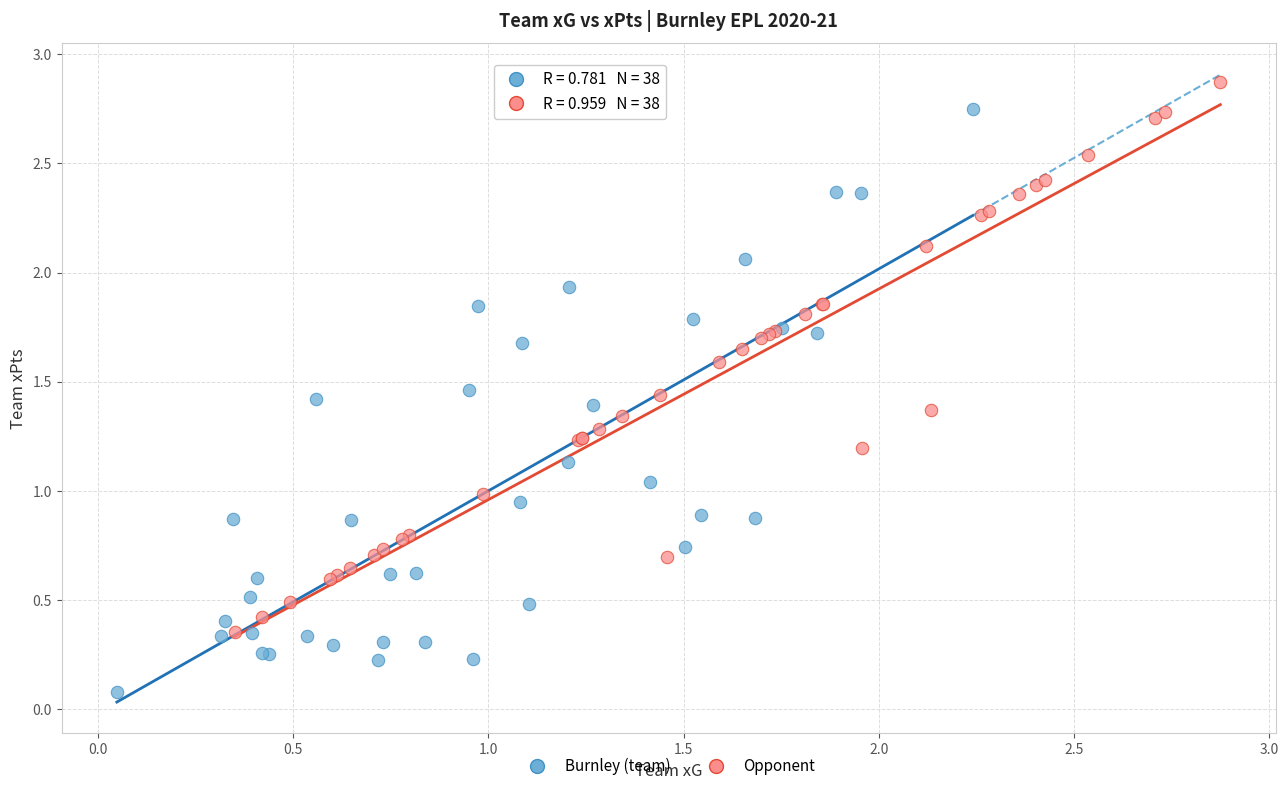

Which series reaches the minimum Y coordinate?

Burnley (team)